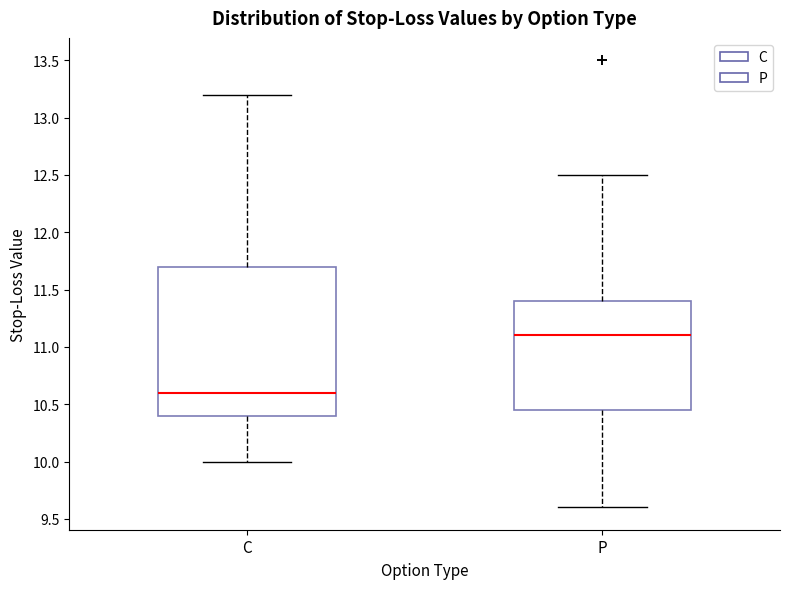

Reading left to right, transcribe this box plot: for each box, give where its median line is, the range the box spans, and where its two whiskers end, as read against the y-axis. The values are not printed on the chart, so give them approximately, as read against the axis.

C: median 10.60, box 10.40 to 11.70, whiskers 10.00 to 13.20
P: median 11.10, box 10.45 to 11.40, whiskers 9.60 to 12.50